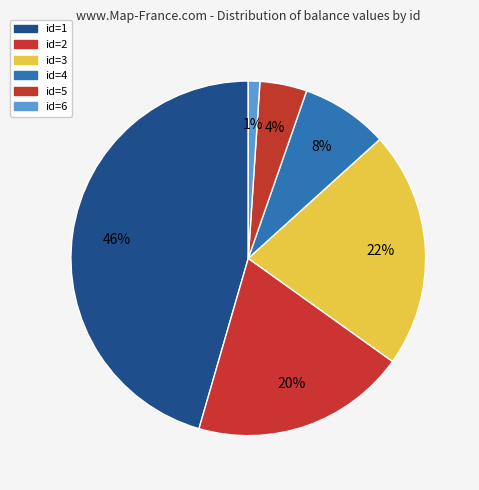

How many slices are in this pie chart?

6